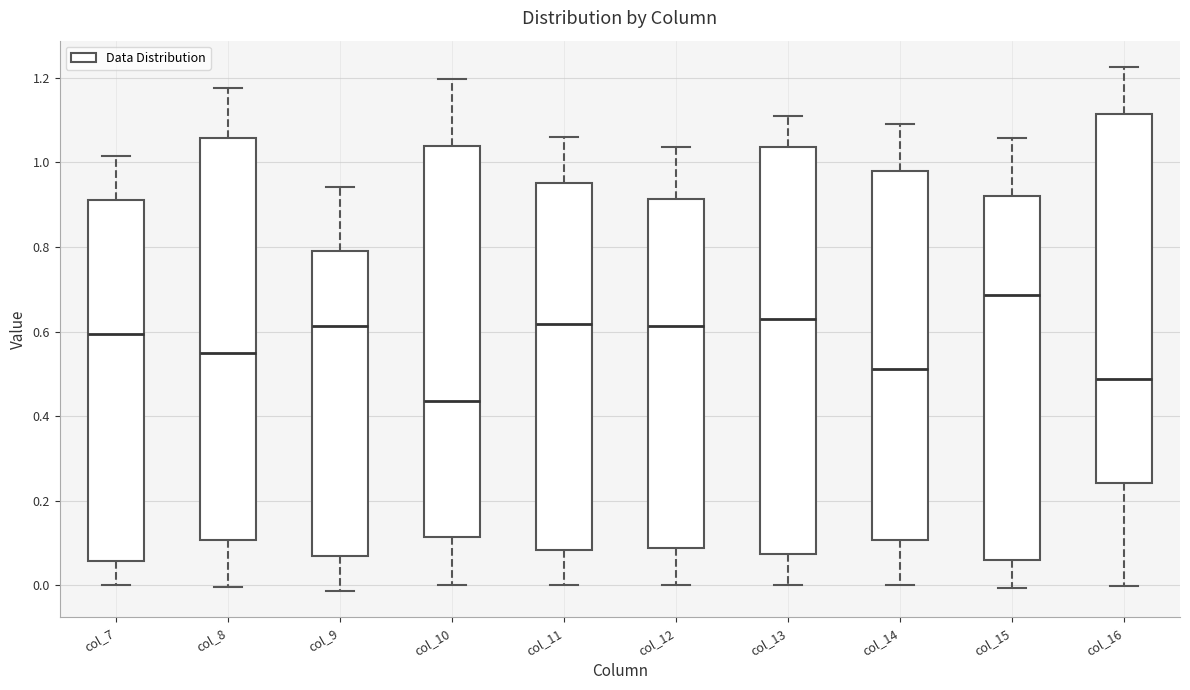

Reading left to right, transcribe this box plot: for each box, give where its median line is, the range the box spans, and where its two whiskers end, as read against the y-axis. The values are not printed on the chart, so give them approximately, as read against the axis.

col_7: median 0.60, box 0.06 to 0.92, whiskers 0.00 to 1.02
col_8: median 0.54, box 0.10 to 1.06, whiskers 0.00 to 1.18
col_9: median 0.62, box 0.08 to 0.78, whiskers -0.02 to 0.94
col_10: median 0.44, box 0.12 to 1.04, whiskers 0.00 to 1.20
col_11: median 0.62, box 0.08 to 0.96, whiskers 0.00 to 1.06
col_12: median 0.62, box 0.08 to 0.92, whiskers 0.00 to 1.04
col_13: median 0.62, box 0.08 to 1.04, whiskers 0.00 to 1.10
col_14: median 0.52, box 0.10 to 0.98, whiskers 0.00 to 1.10
col_15: median 0.68, box 0.06 to 0.92, whiskers 0.00 to 1.06
col_16: median 0.48, box 0.24 to 1.12, whiskers 0.00 to 1.22